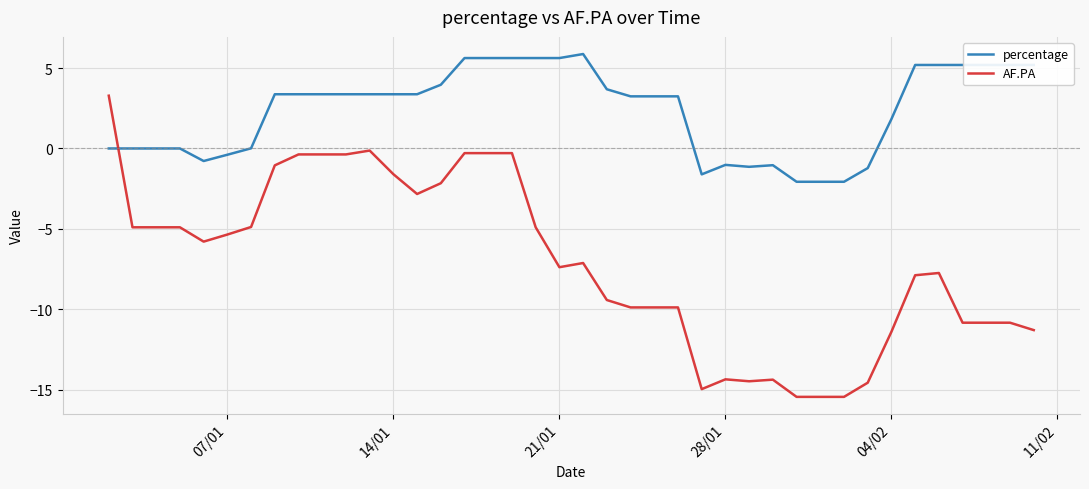

Count the number of categories in the chart.

40